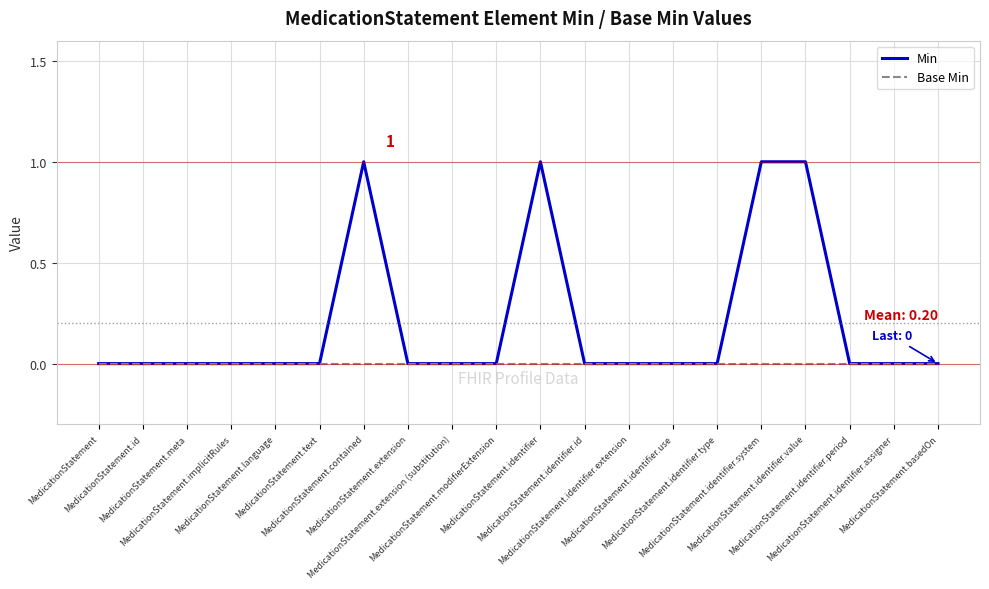

Which series has the largest total across all categories?

Min